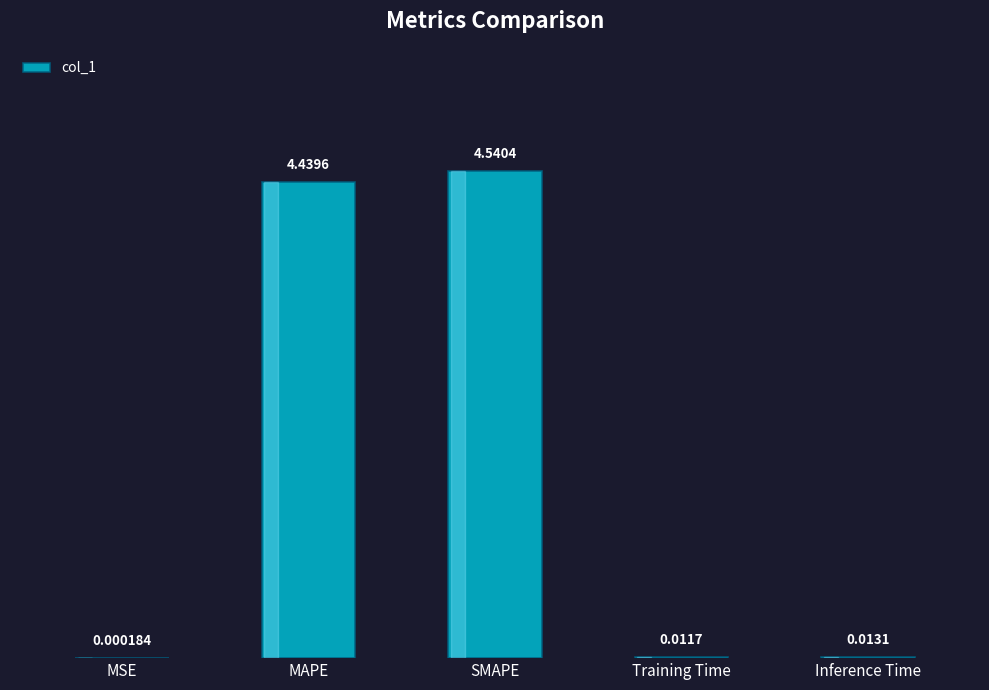

What is the sum of all values?

9.0